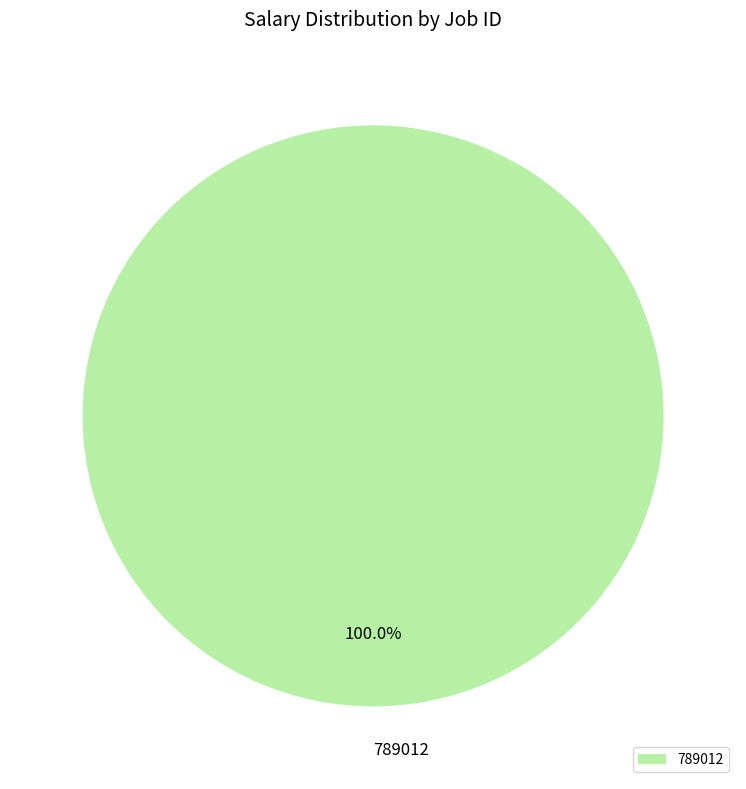

Rank the categories by value from highest to lowest.

789012